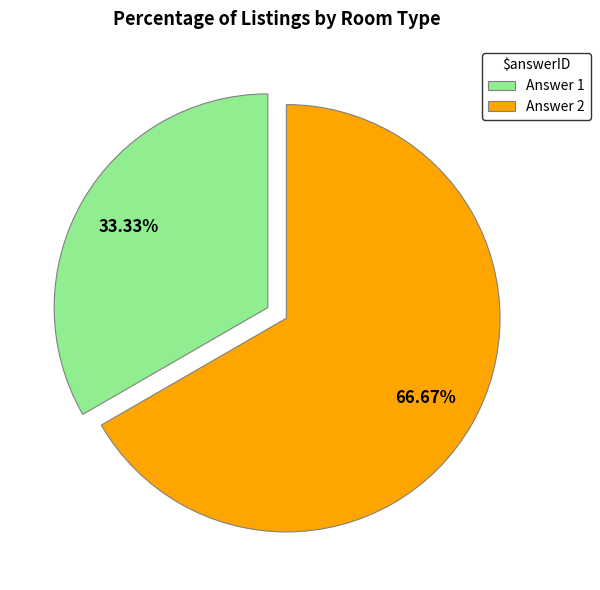

Approximately how many times larger is the value at Answer 2 compared to Answer 1?

2.0